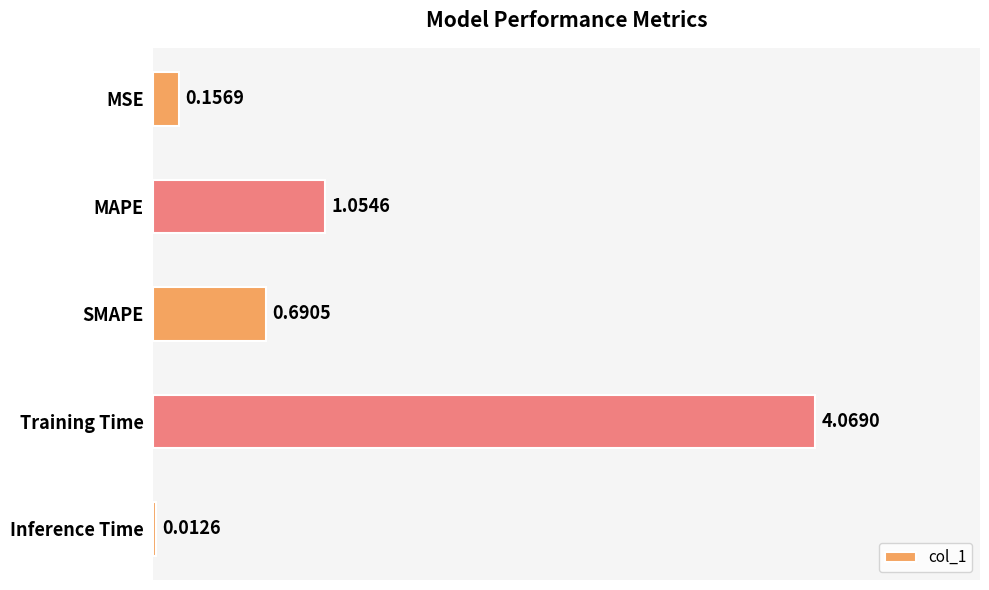

How many categories are shown in the chart?

5